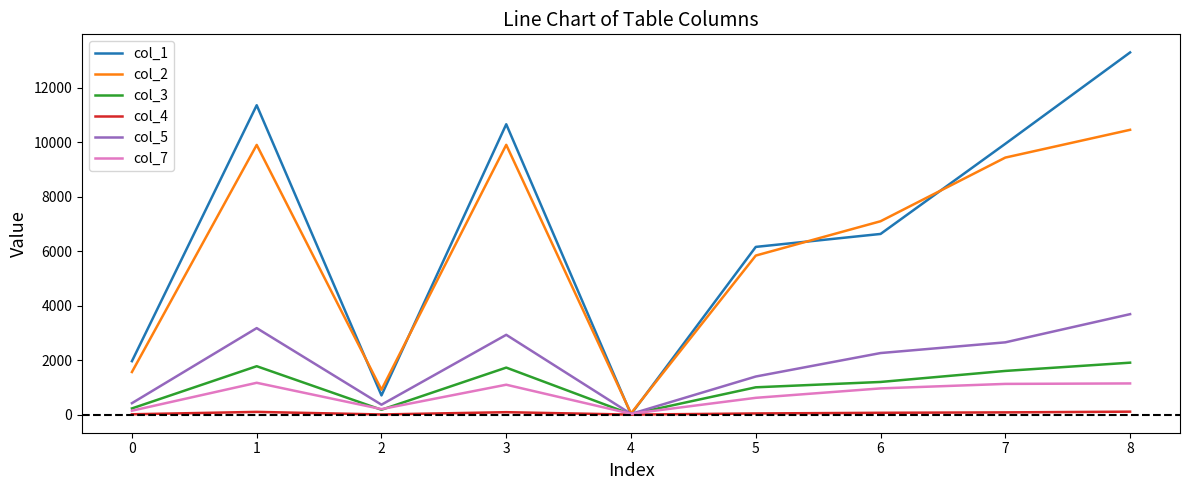

Which category has the lowest value in the col_5 series?

4